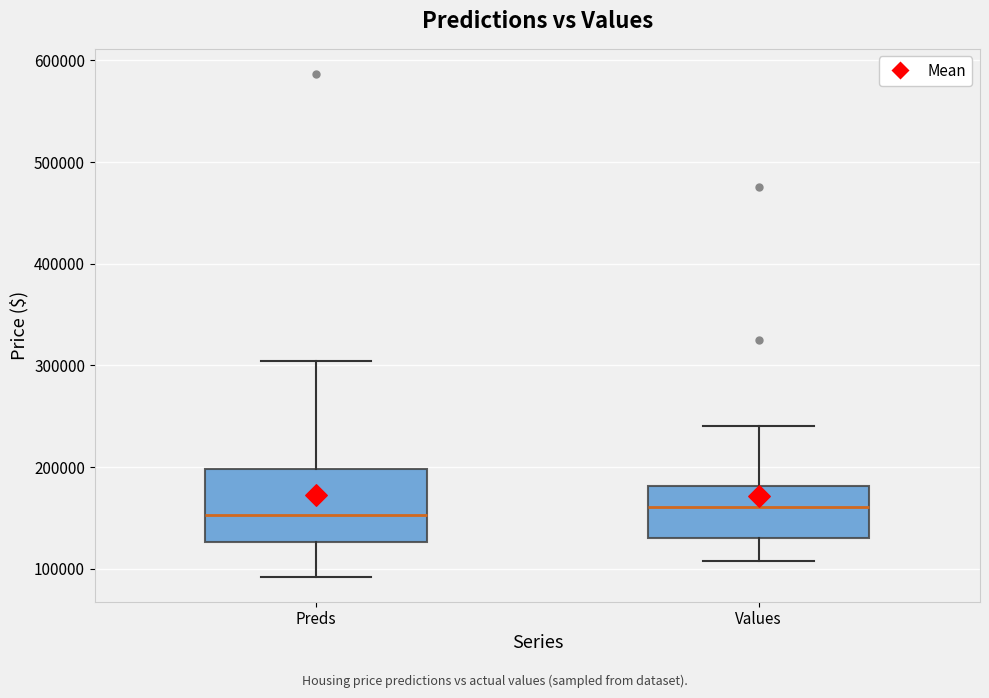

Reading left to right, transcribe this box plot: for each box, give where its median line is, the range the box spans, and where its two whiskers end, as read against the y-axis. The values are not printed on the chart, so give them approximately, as read against the axis.

Preds: median 150000, box 130000 to 200000, whiskers 90000 to 300000
Values: median 160000, box 130000 to 180000, whiskers 110000 to 240000